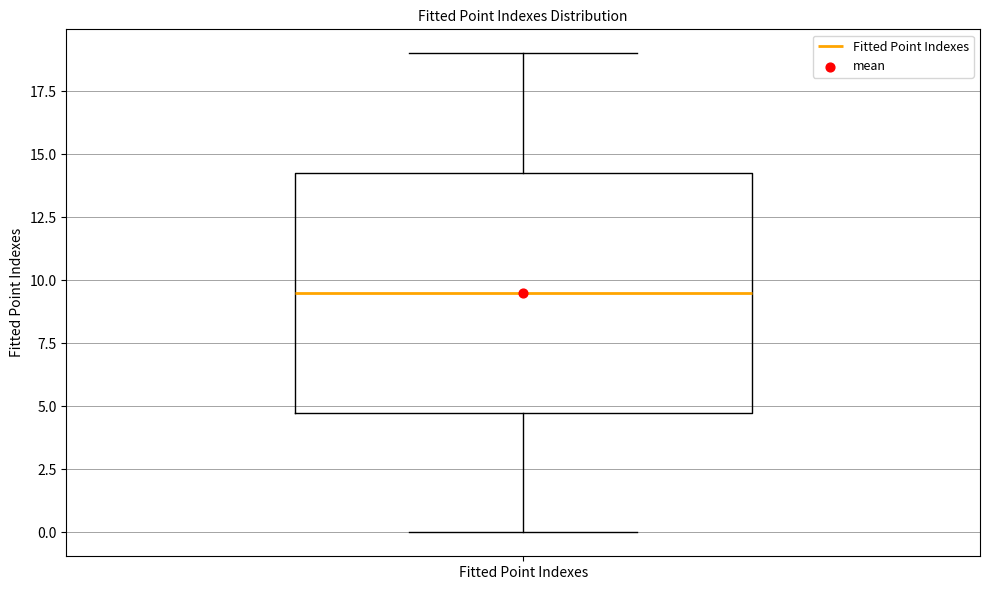

Read this box plot against the y-axis: the position of the median line, the range covered by the box, and the ends of both whiskers. The values are not printed on the chart, so give them approximately, as read against the axis.

median 9.5, box 5.0 to 14.5, whiskers 0.0 to 19.0